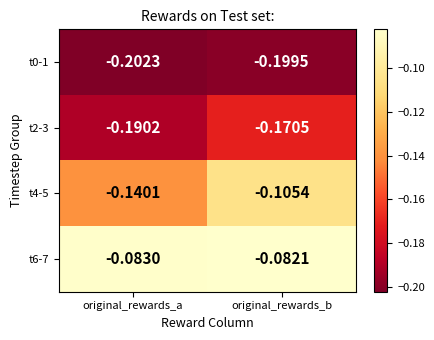

At which category does the chart reach its minimum across all series?

original_rewards_a